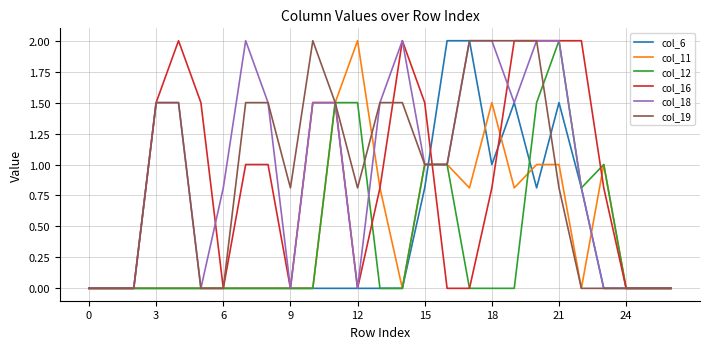

Which series ends up on top after the final intersection of col_16 and col_11?

col_11